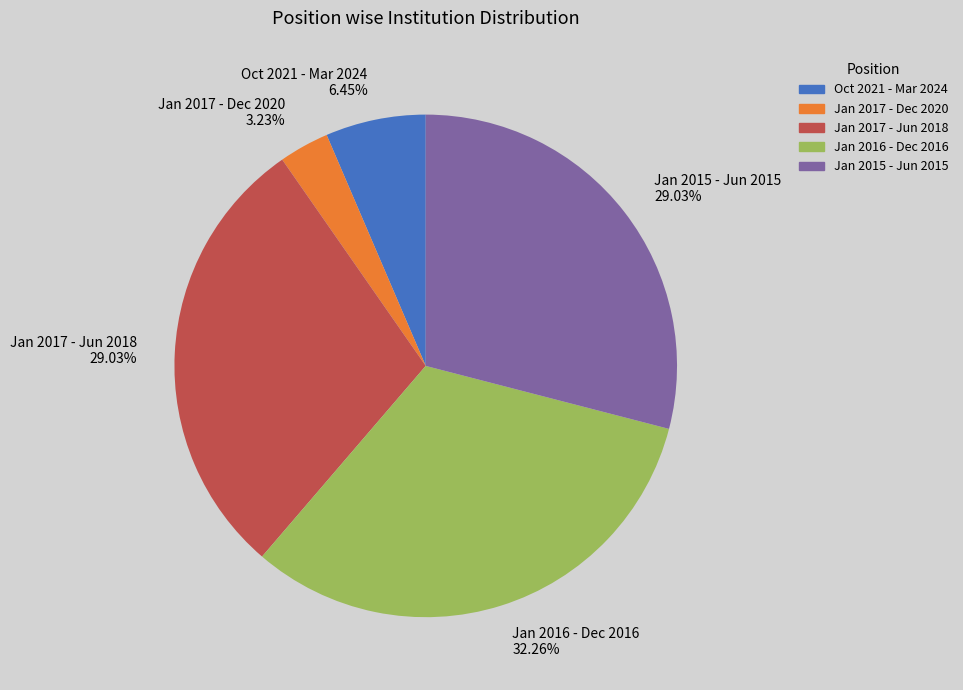

The Jan 2016 - Dec 2016 slice represents 32% of the pie. True or false?

True